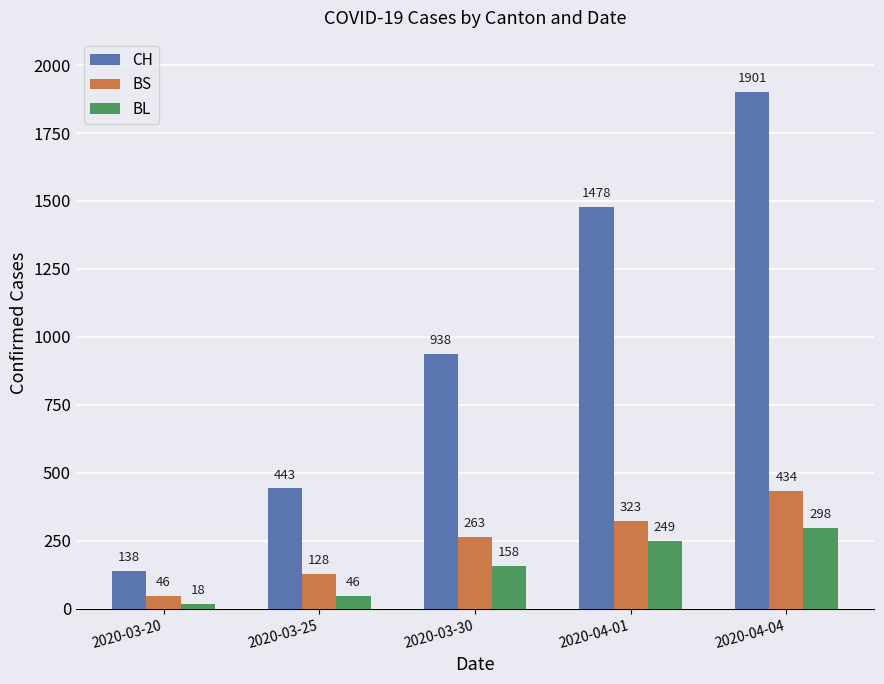

Which series changed the most between 2020-03-20 and 2020-03-25?

CH